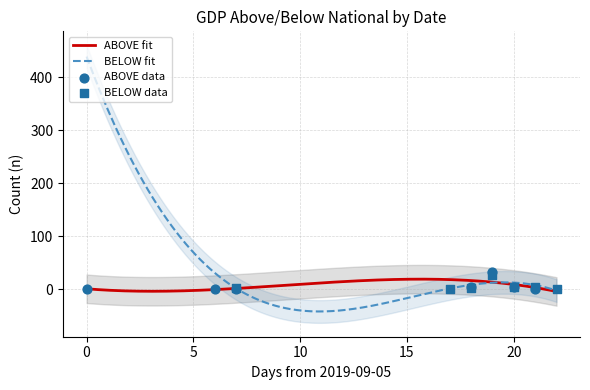

Which series has the largest Y range (max minus min)?

ABOVE